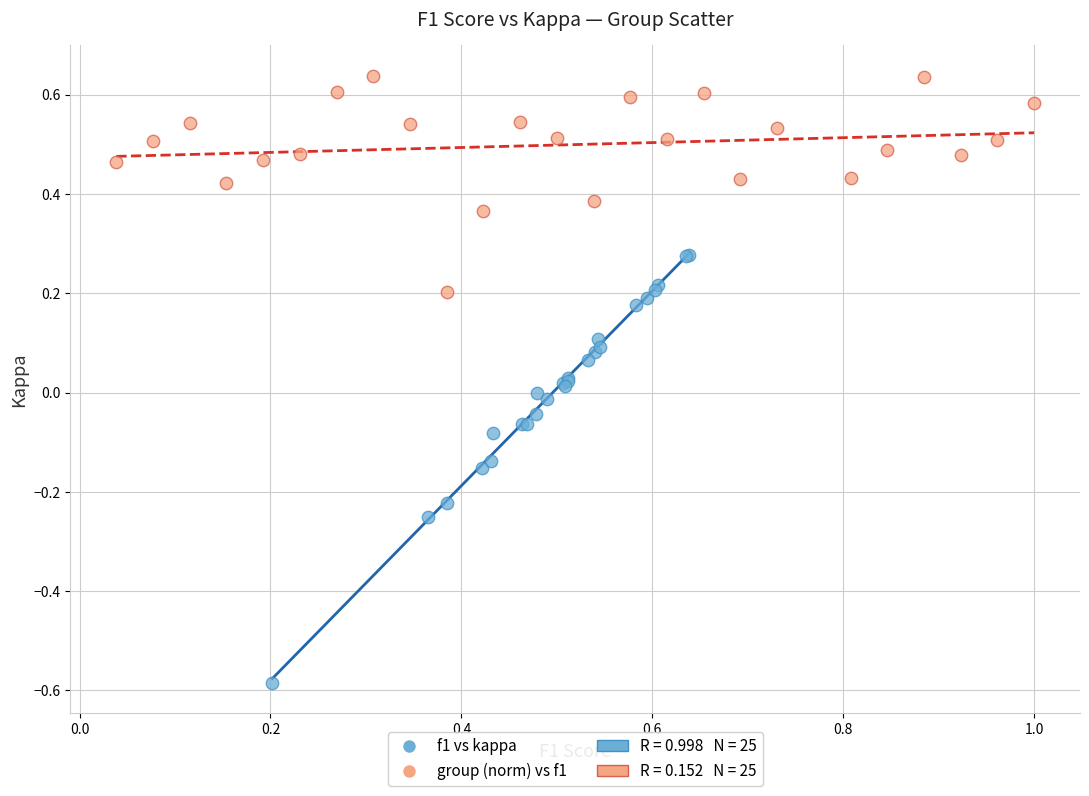

Which series contains the lowest Y value?

f1 vs kappa